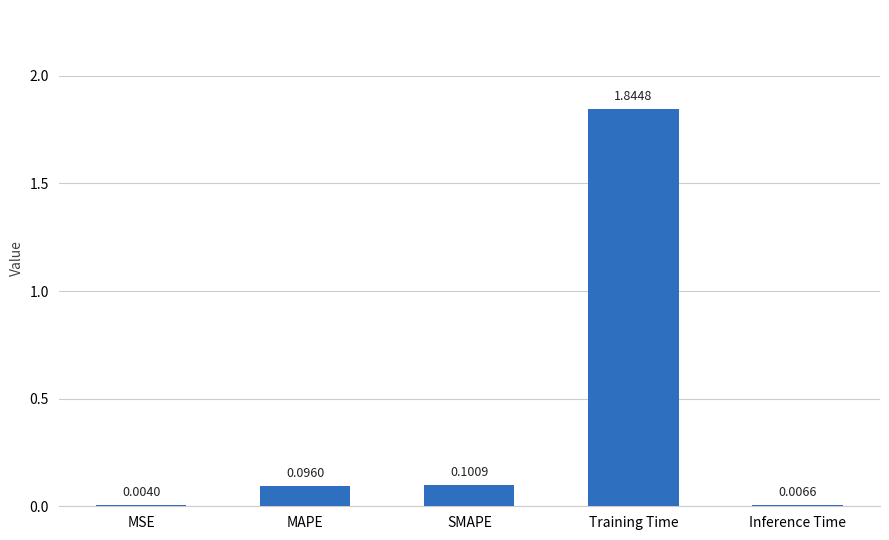

Which label corresponds to the largest value in the chart?

Training Time